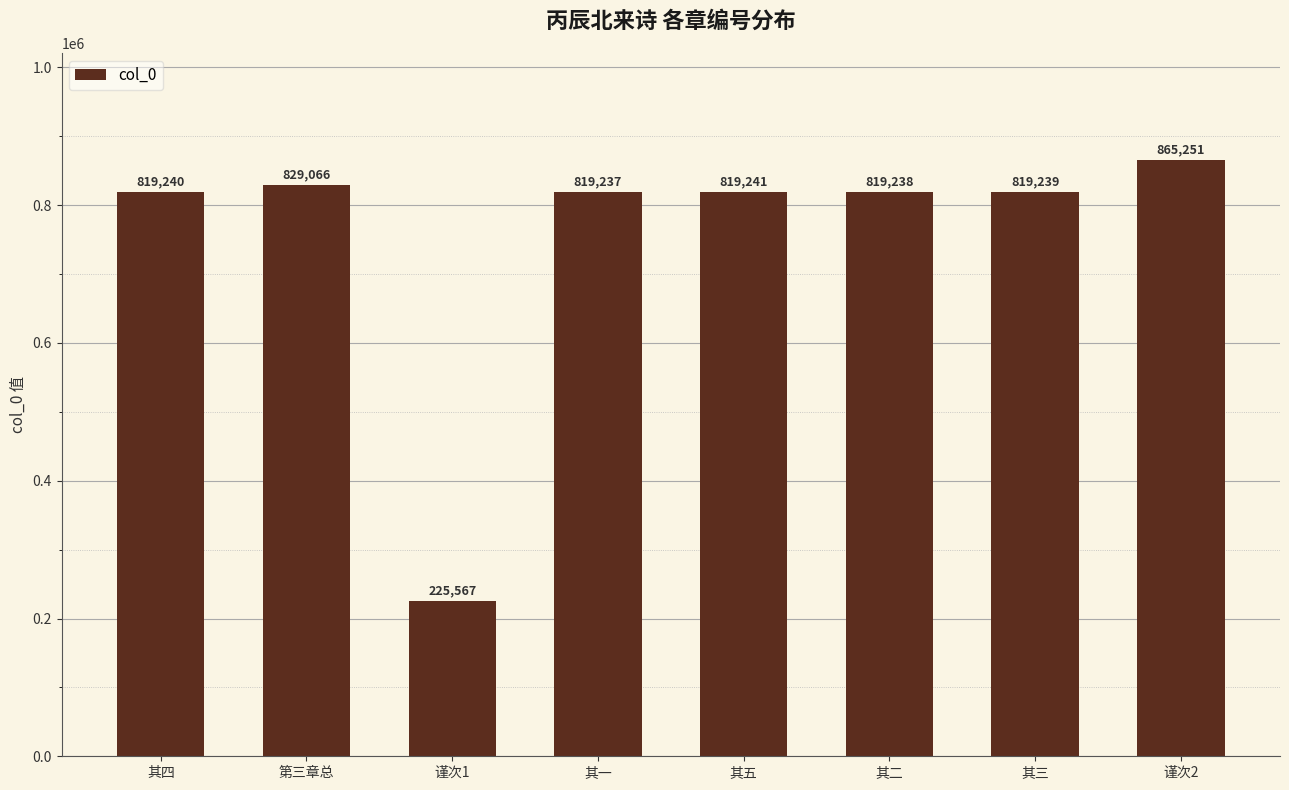

What is the smallest value displayed?

225567